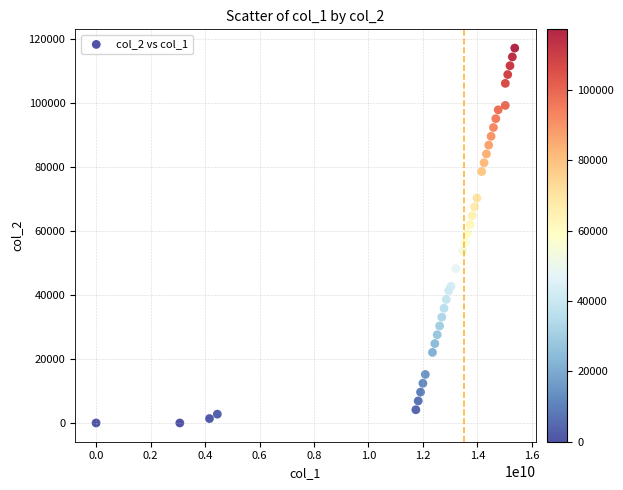

What is the range of X values (max minus min)?

15369982220